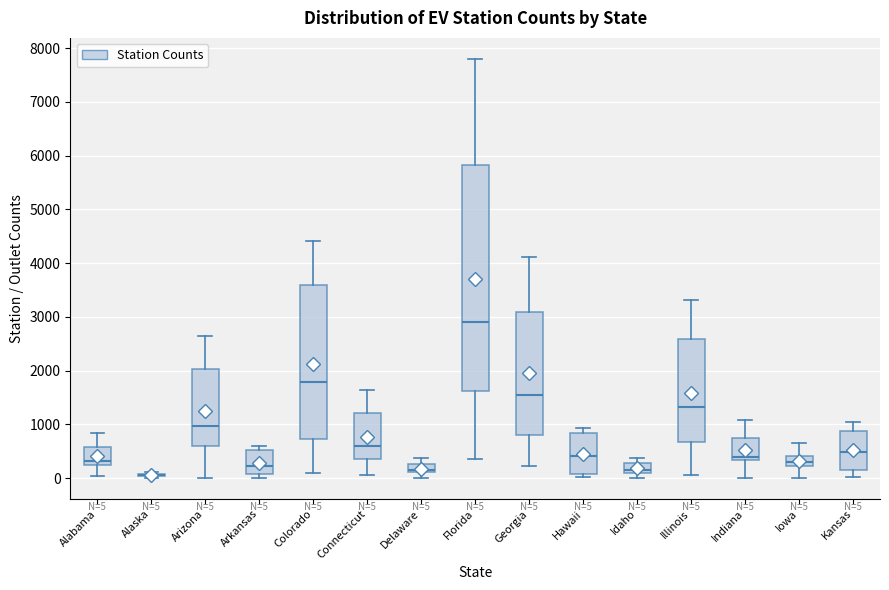

Which box is the tallest, from its lower edge to its upper edge?

Florida